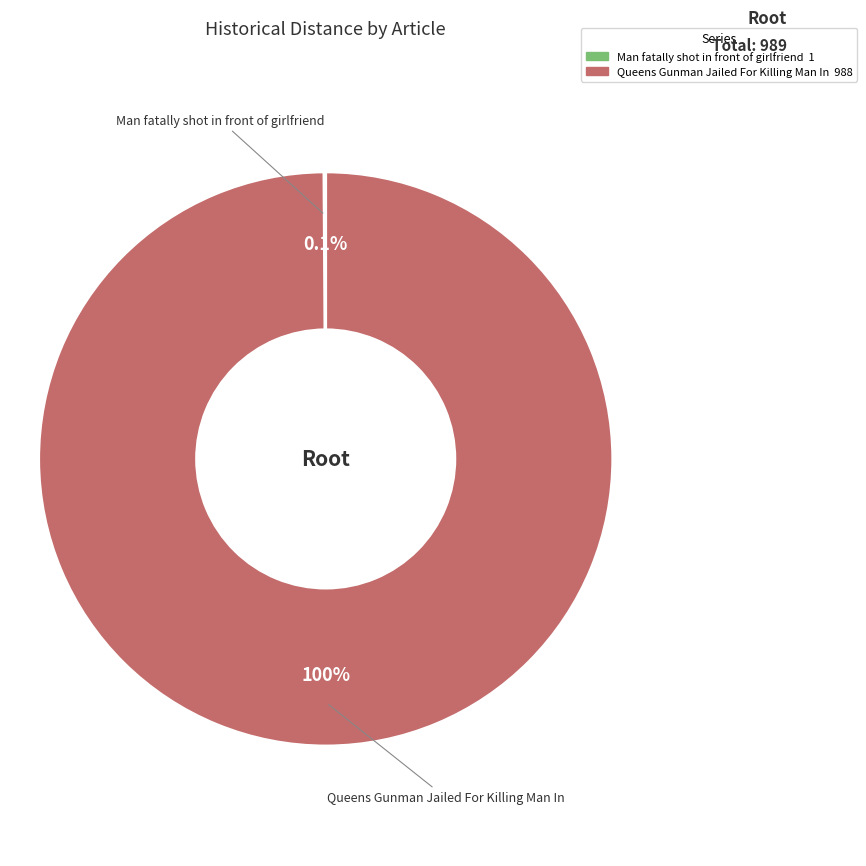

Which slice is the largest?

Queens Gunman Jailed For Killing Man In